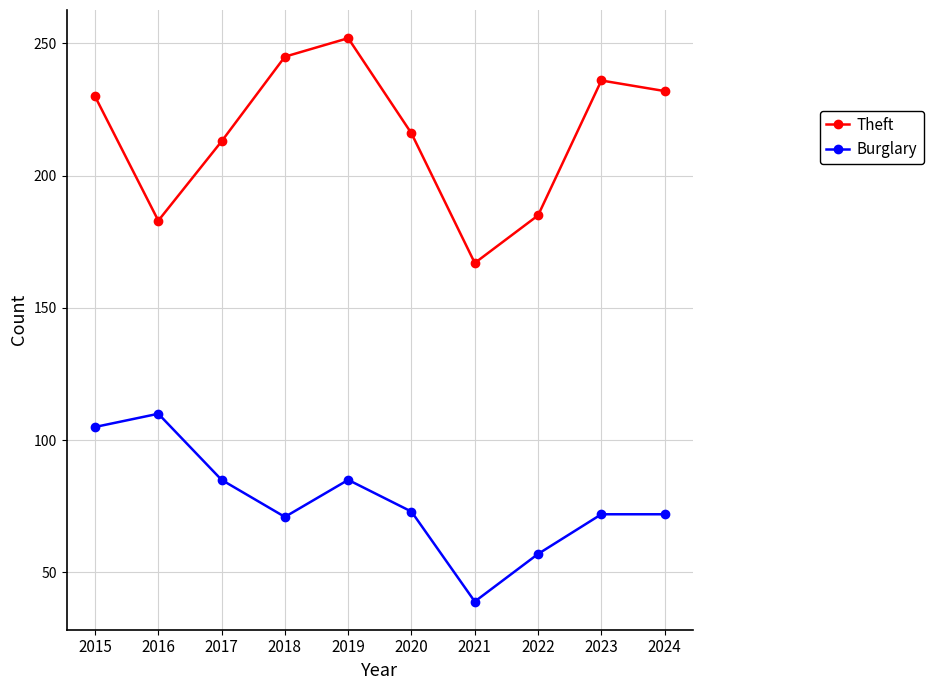

At how many categories does at least one series exceed 156?

10